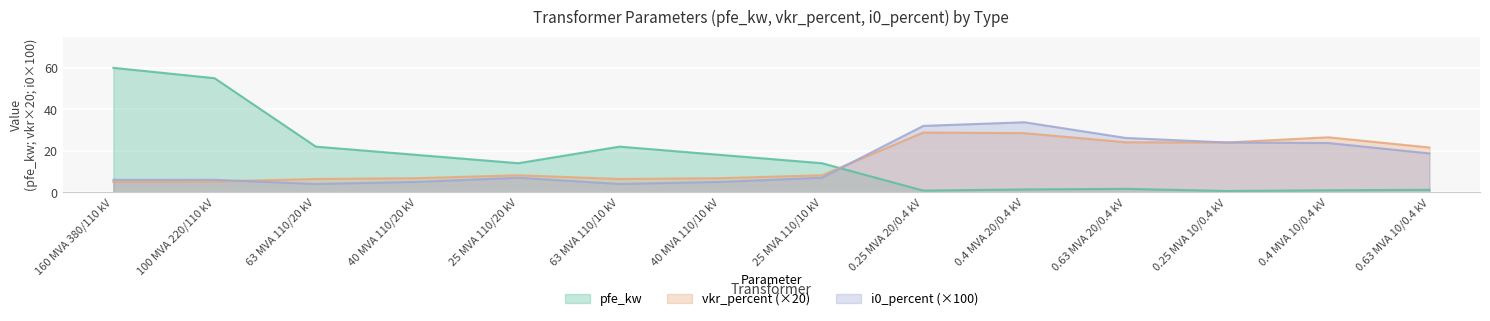

What is the approximate value of pfe_kw at 0.4 MVA 10/0.4 kV?

0.9